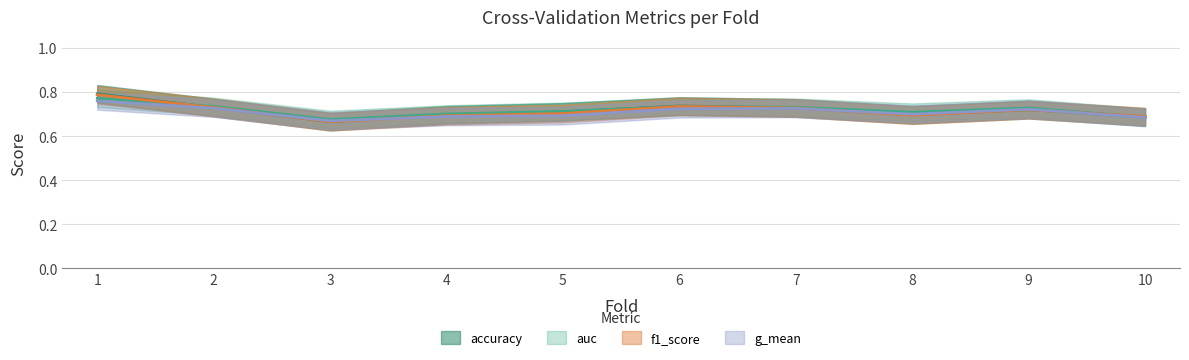

At how many categories does at least one series exceed 0?

10